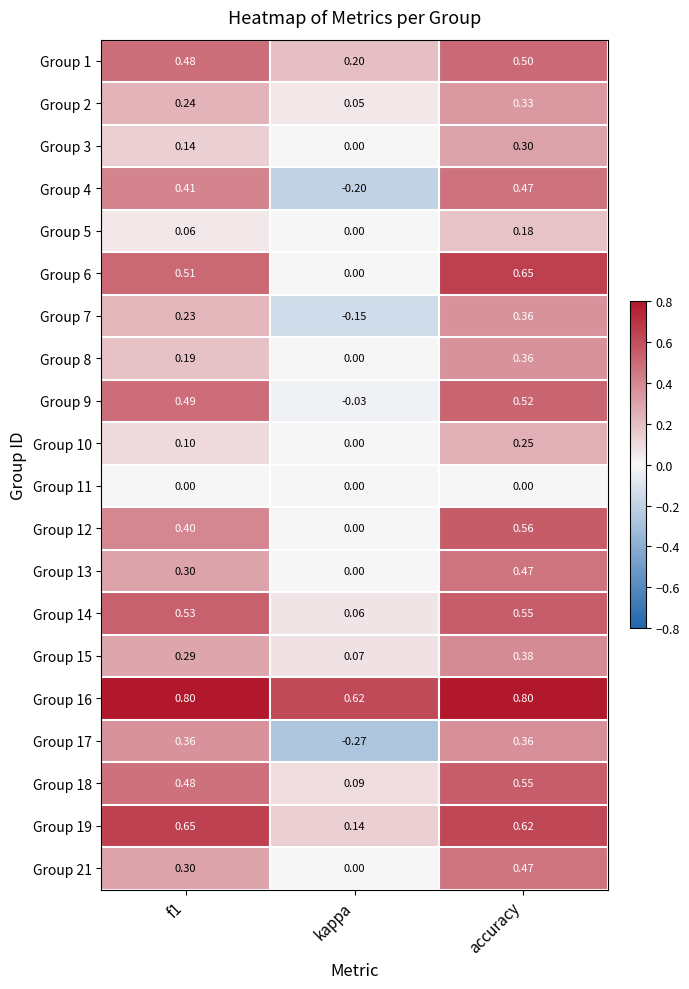

At which category does the chart reach its minimum across all series?

kappa